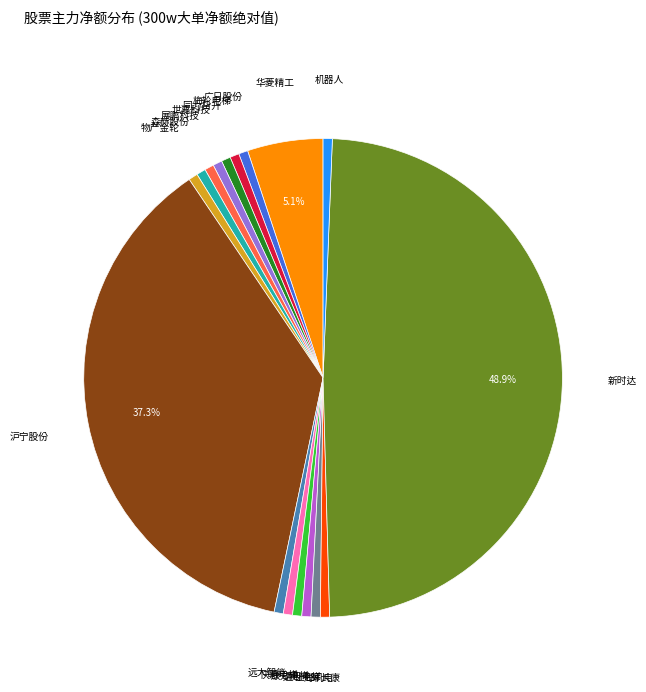

Is the sum of 通用电梯 and 快意电梯 greater than half?

No